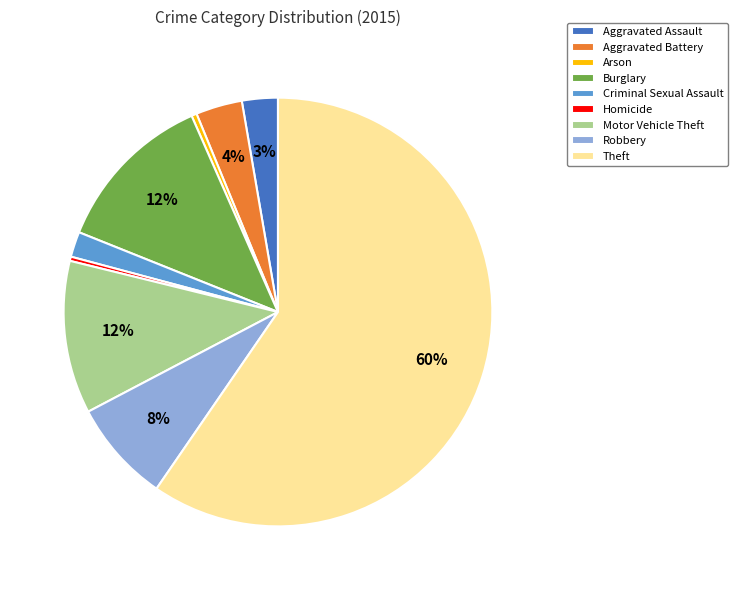

Count the number of slices in the pie.

9